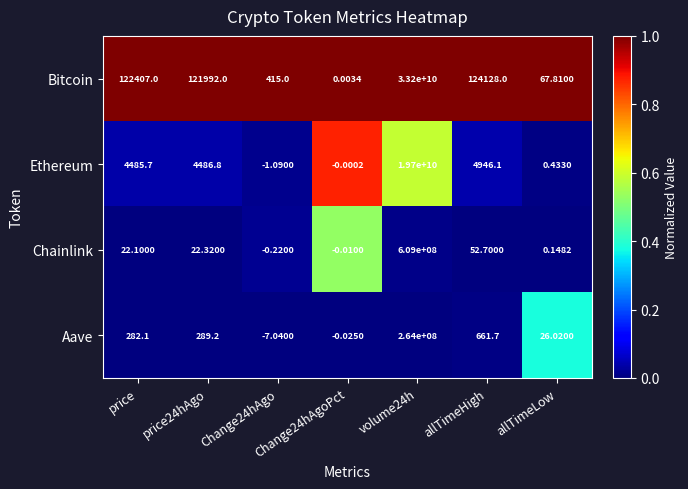

Is the value of Bitcoin at volume24h greater than the value of Chainlink at allTimeLow?

Yes